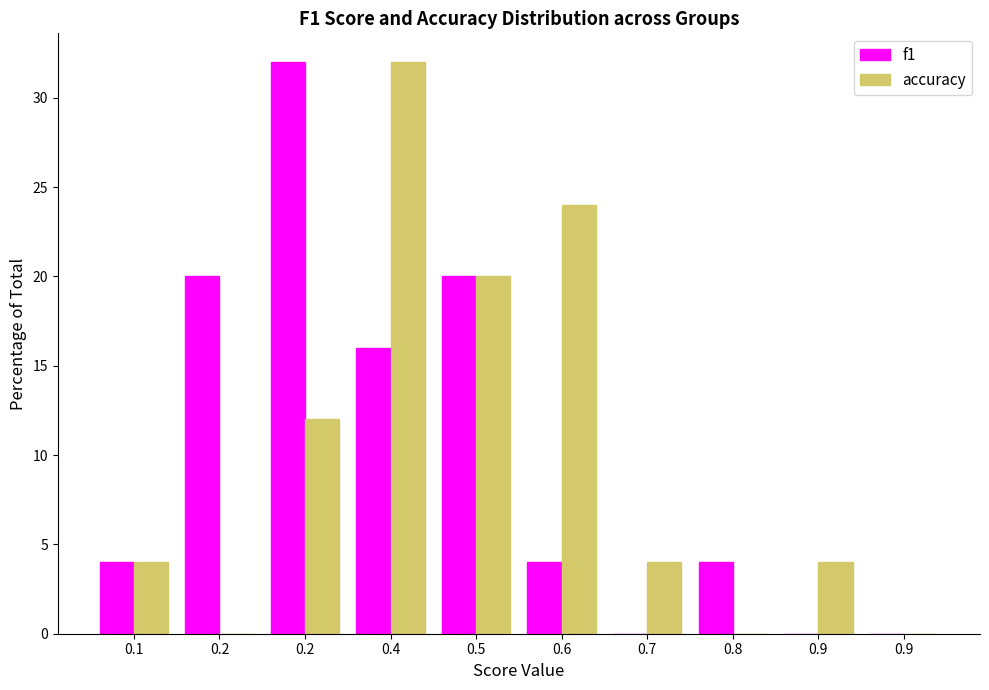

How many groups of bars are there?

10